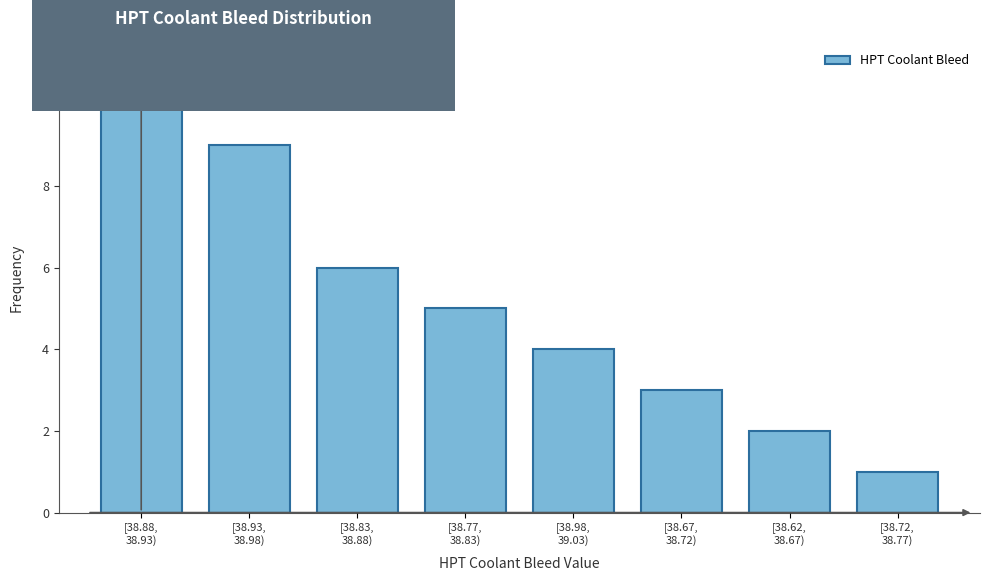

Reading left to right, transcribe all the data shown in this chart.

10	9	6	5	4	3	2	1